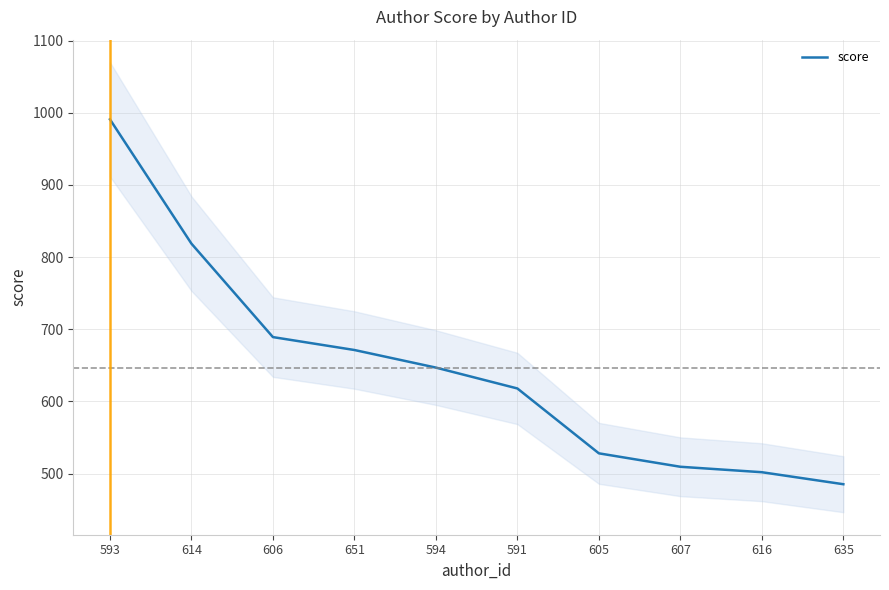

What is the value of the 10th point from the left?

485.2